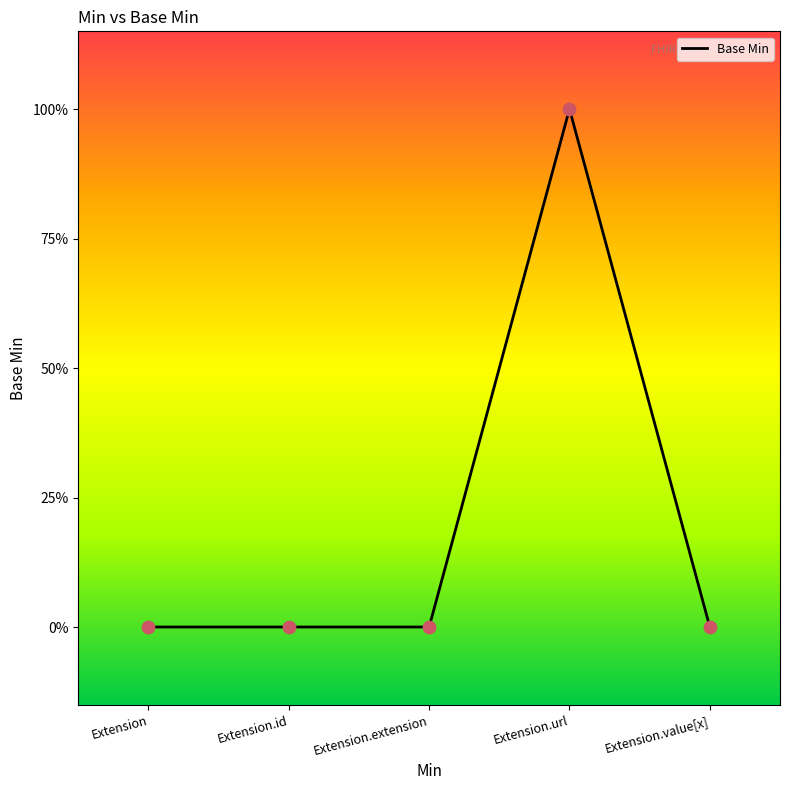

Is this an area chart (filled region under the line)?

No